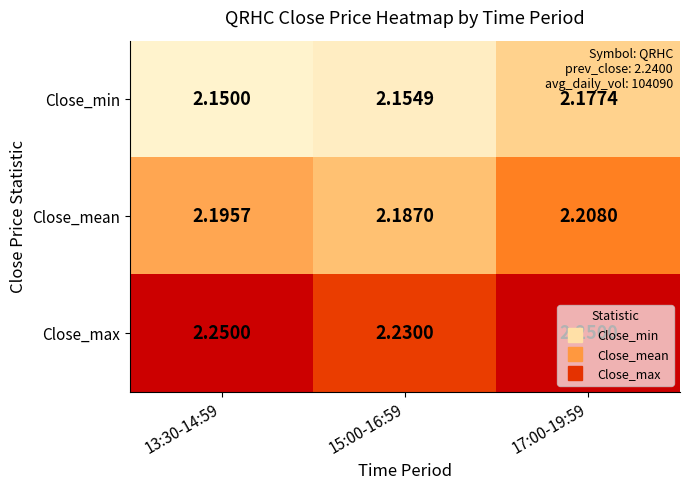

Which series has the largest range (max minus min)?

Close_min